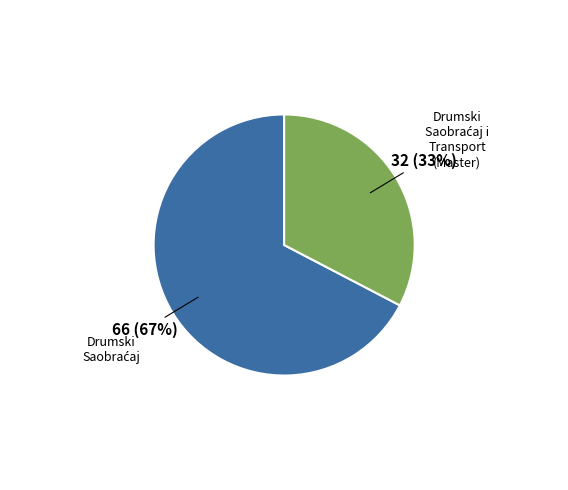

To the nearest percent, what is the average slice percentage?

50%